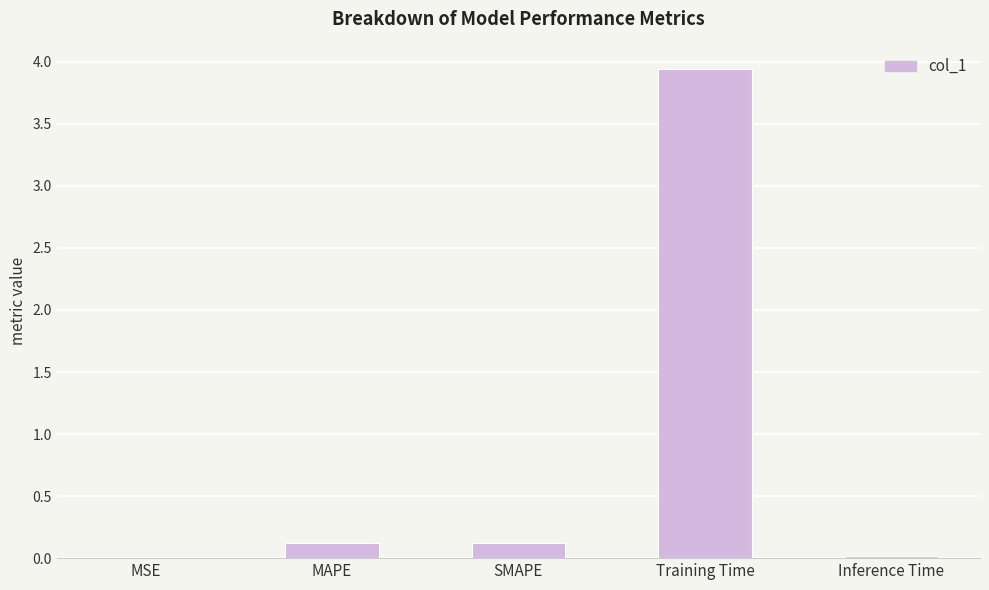

At which category does the chart reach its peak across all series?

Training Time